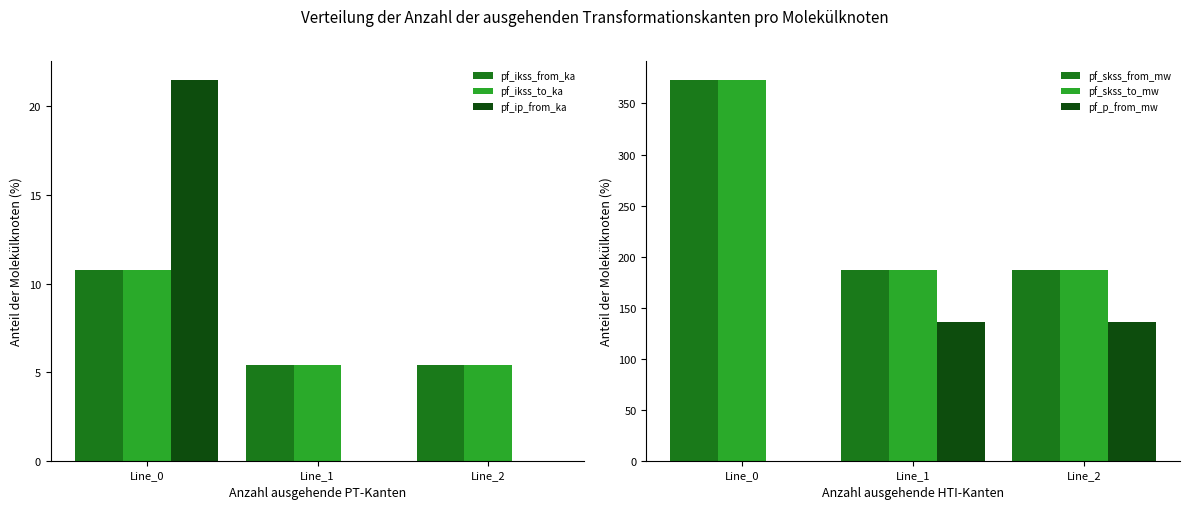

The value of pf_p_from_mw at Line_2 is 135.6. True or false?

True